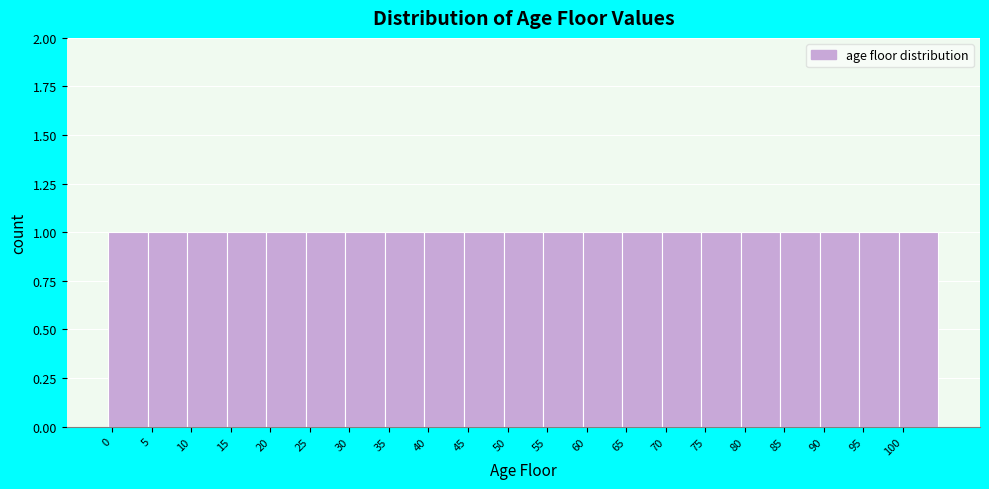

Reading left to right, transcribe this chart: for each bar, give the range it covers on the x-axis and its height. The values are not printed on the chart, so give them approximately, as read against the axis.

-0.5 to 4.5: 1
4.5 to 9.5: 1
9.5 to 14.5: 1
14.5 to 19.5: 1
19.5 to 24.5: 1
24.5 to 29.5: 1
29.5 to 34.5: 1
34.5 to 39.5: 1
39.5 to 44.5: 1
44.5 to 49.5: 1
49.5 to 54.5: 1
54.5 to 59.5: 1
59.5 to 64.5: 1
64.5 to 69.5: 1
69.5 to 74.5: 1
74.5 to 79.5: 1
79.5 to 84.5: 1
84.5 to 89.5: 1
89.5 to 94.5: 1
94.5 to 99.5: 1
99.5 to 104.5: 1